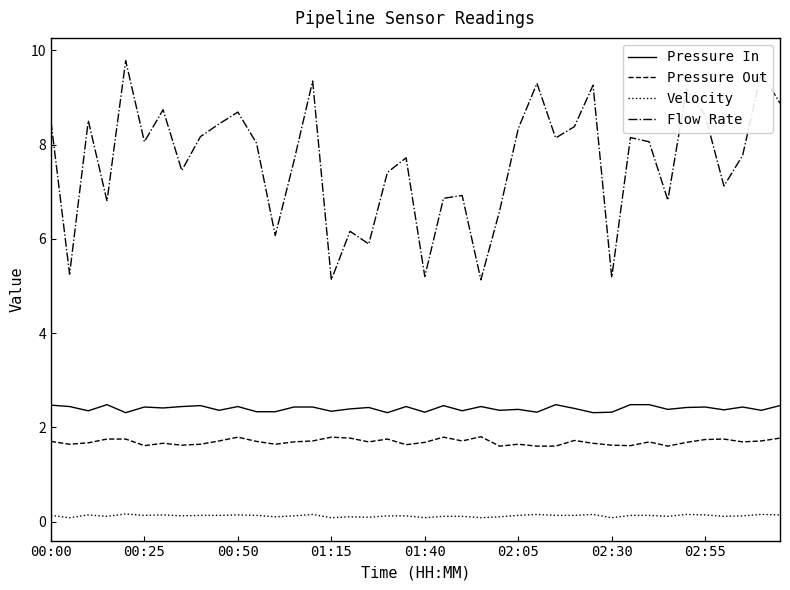

Rank the series by their maximum value, from lowest to highest.

Velocity, Pressure Out, Pressure In, Flow Rate